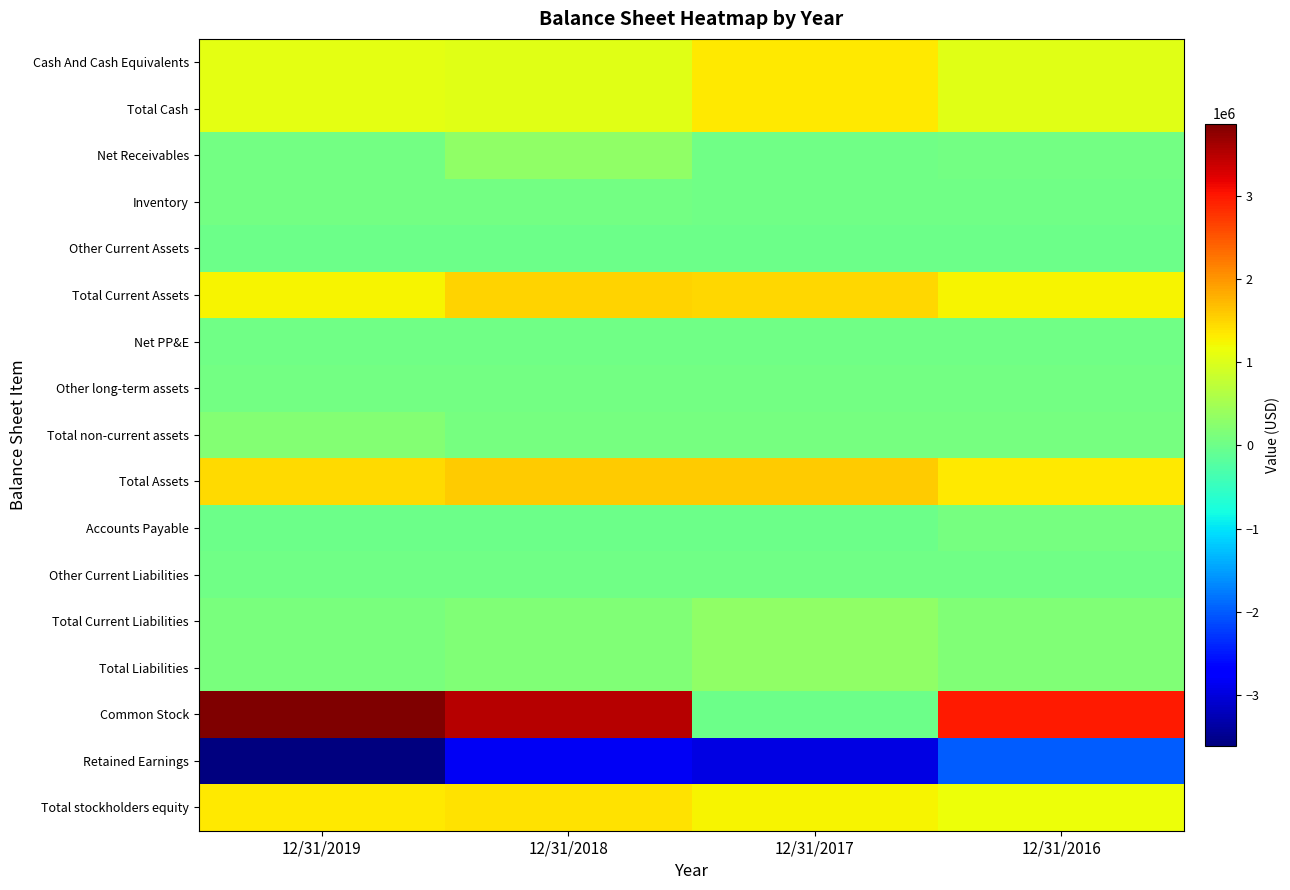

Between 12/31/2018 and 12/31/2016, which series saw the biggest shift?

Retained Earnings